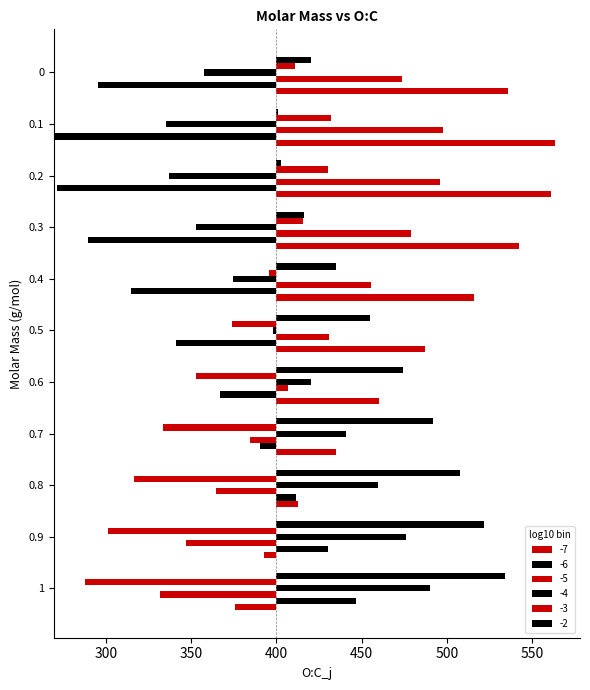

How many negative values does the -5 series have?

4